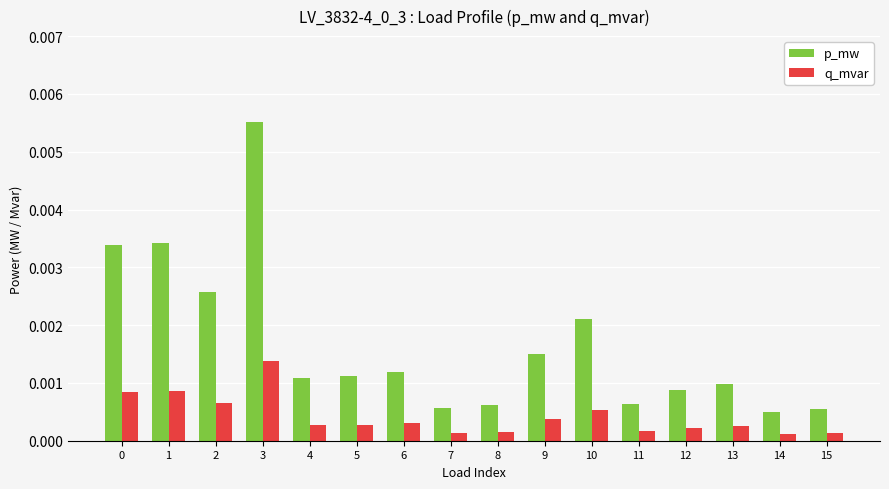

Which category has the highest value across all series?

3